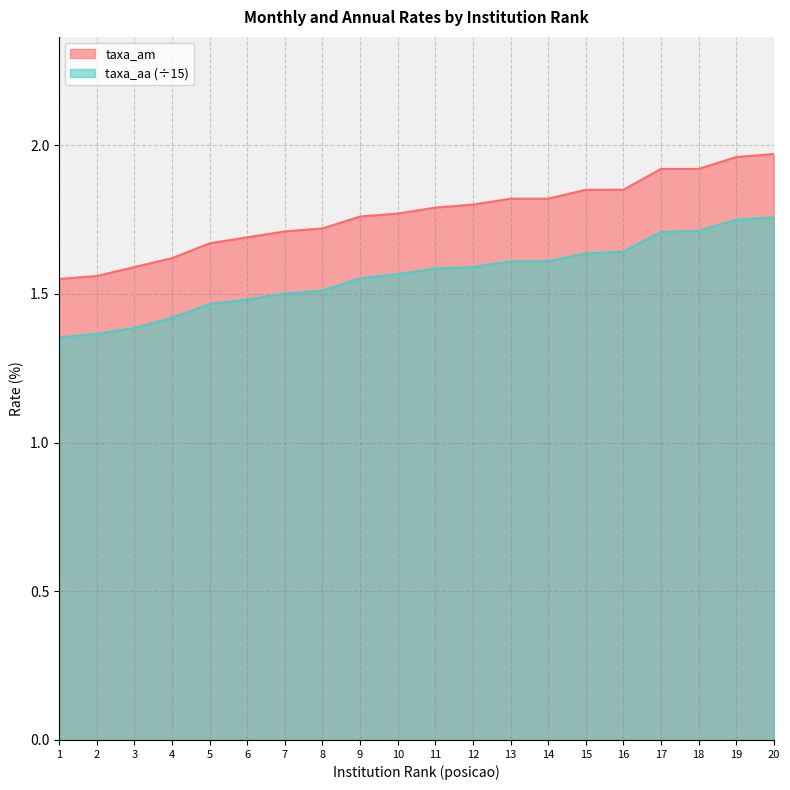

Count the number of categories in the chart.

20